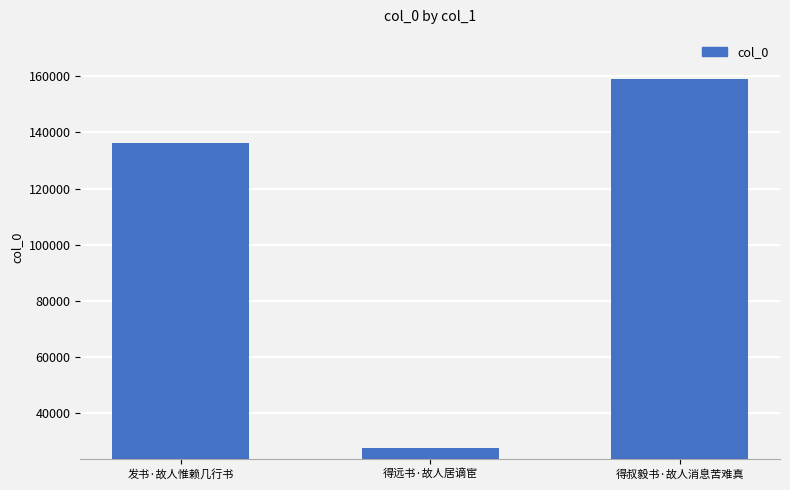

Reading left to right, extract all data points from this chart.

发书·故人惟赖几行书=136146	得远书·故人居谪宦=27486	得叔毅书·故人消息苦难真=158950